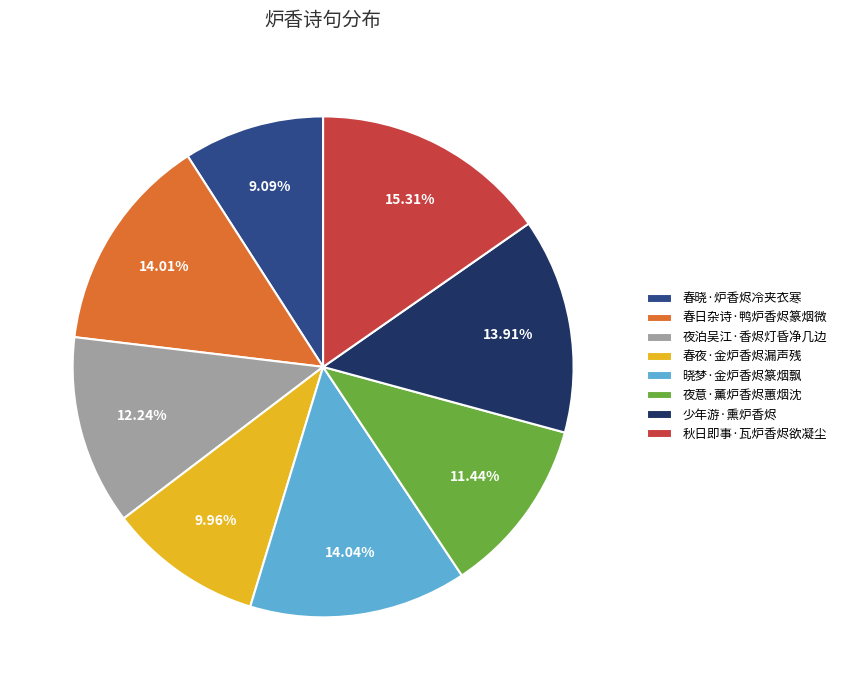

To the nearest percent, what portion does 少年游·熏炉香烬 represent?

14%